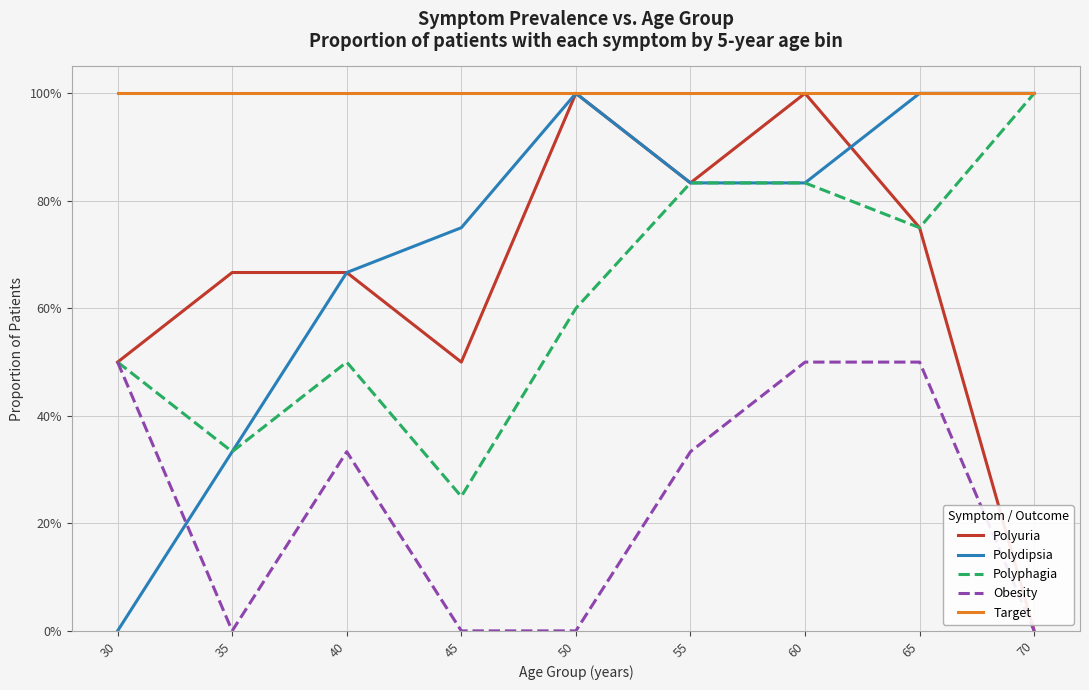

Is it true that Obesity equals 0.0 at 70?

True